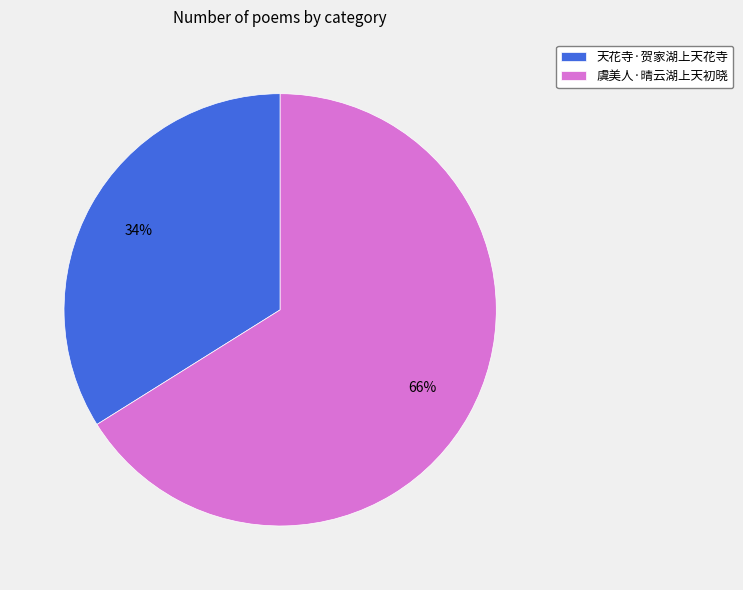

Combined, do 天花寺·贺家湖上天花寺 and 虞美人·晴云湖上天初晓 account for over 50%?

Yes